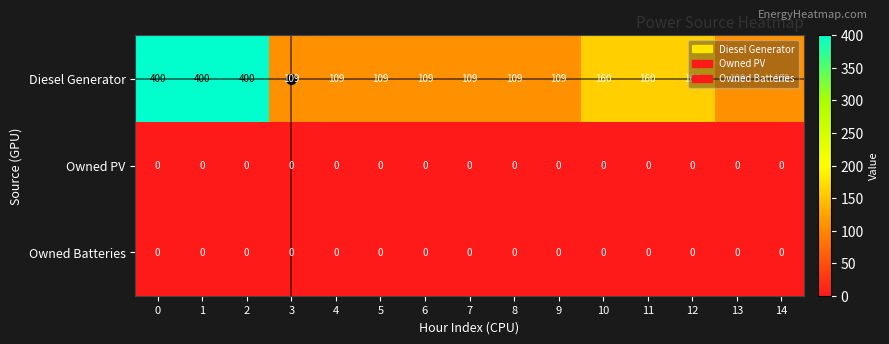

The value of Diesel Generator at 5 is 109. True or false?

True